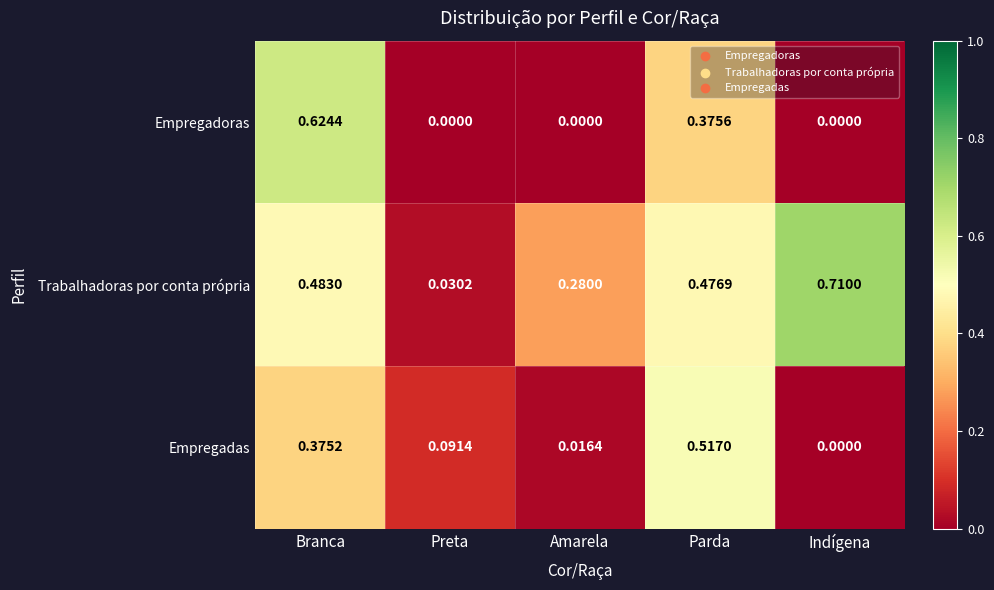

Count the number of categories in the chart.

5